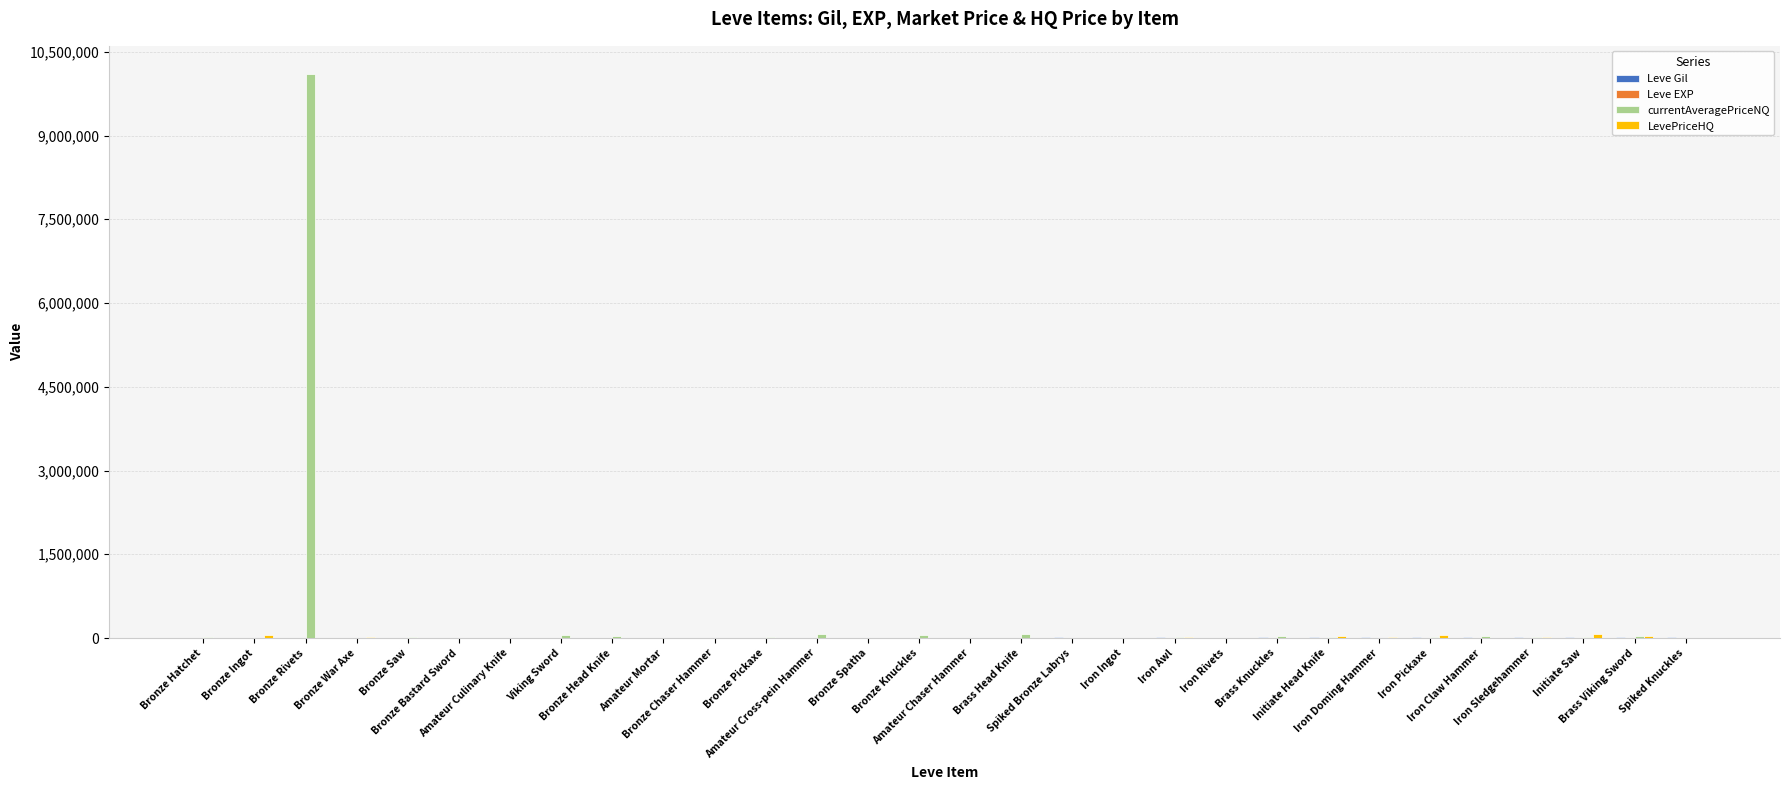

At which label does Leve Gil first exceed 990?

Spiked Bronze Labrys